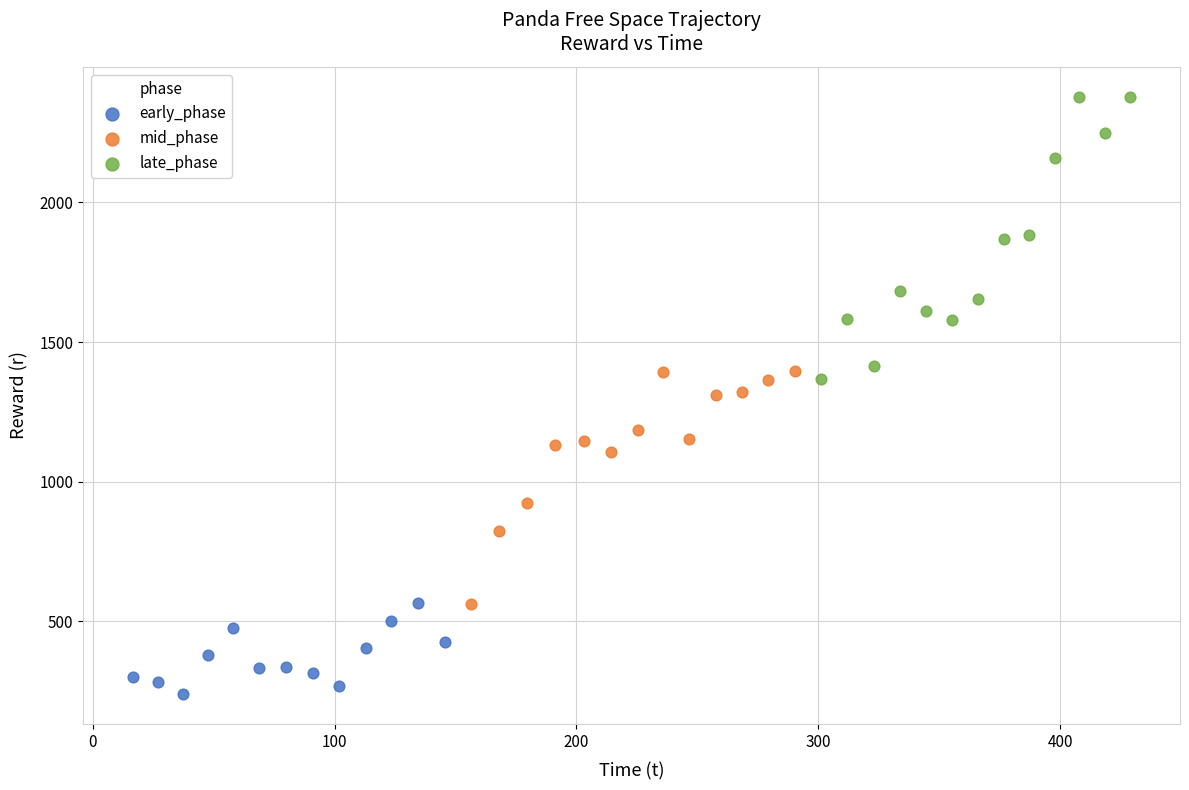

Which series has the widest spread of Y values?

late_phase